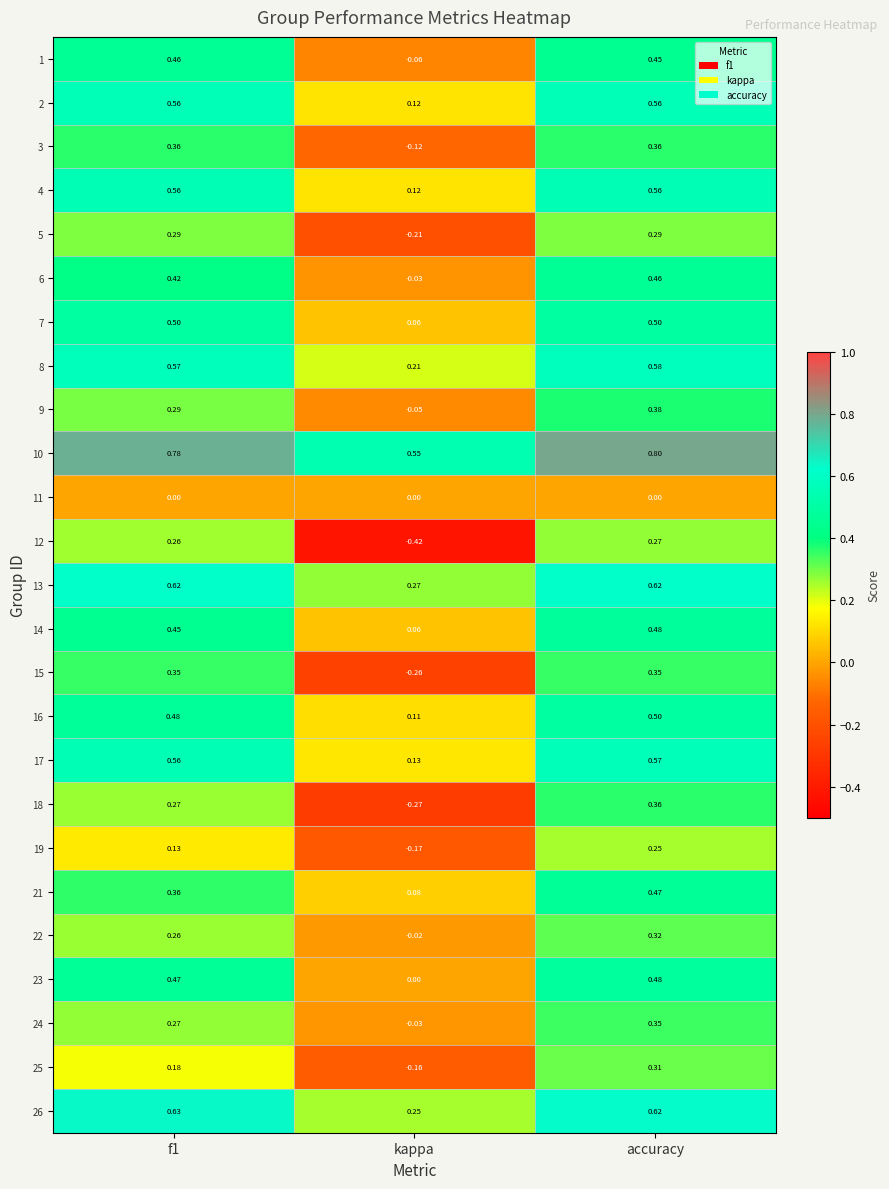

At which label does 4 reach its minimum?

kappa